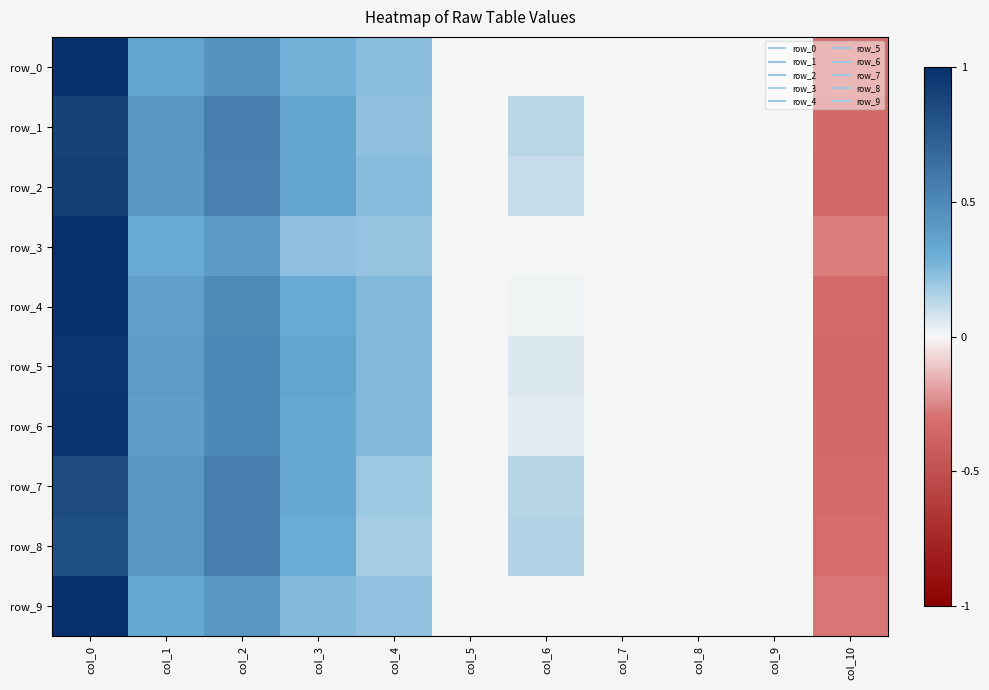

What is the difference between the maximum and minimum values in the row_8 series?

1.1